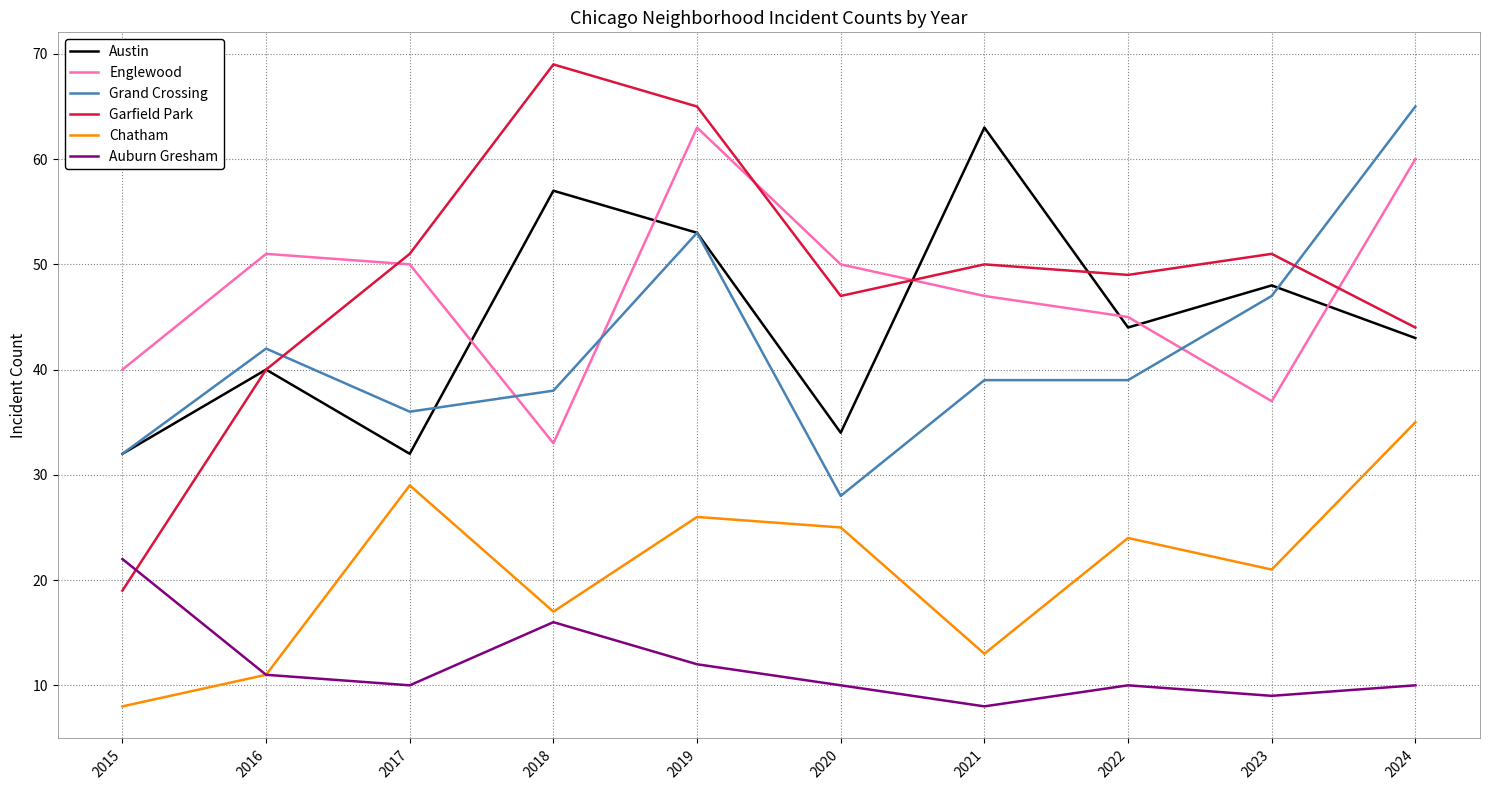

Reading left to right, extract all data points from this chart.

Austin: 2015=32	2016=40	2017=32	2018=57	2019=53	2020=34	2021=63	2022=44	2023=48	2024=43
Englewood: 2015=40	2016=51	2017=50	2018=33	2019=63	2020=50	2021=47	2022=45	2023=37	2024=60
Grand Crossing: 2015=32	2016=42	2017=36	2018=38	2019=53	2020=28	2021=39	2022=39	2023=47	2024=65
Garfield Park: 2015=19	2016=40	2017=51	2018=69	2019=65	2020=47	2021=50	2022=49	2023=51	2024=44
Chatham: 2015=8	2016=11	2017=29	2018=17	2019=26	2020=25	2021=13	2022=24	2023=21	2024=35
Auburn Gresham: 2015=22	2016=11	2017=10	2018=16	2019=12	2020=10	2021=8	2022=10	2023=9	2024=10